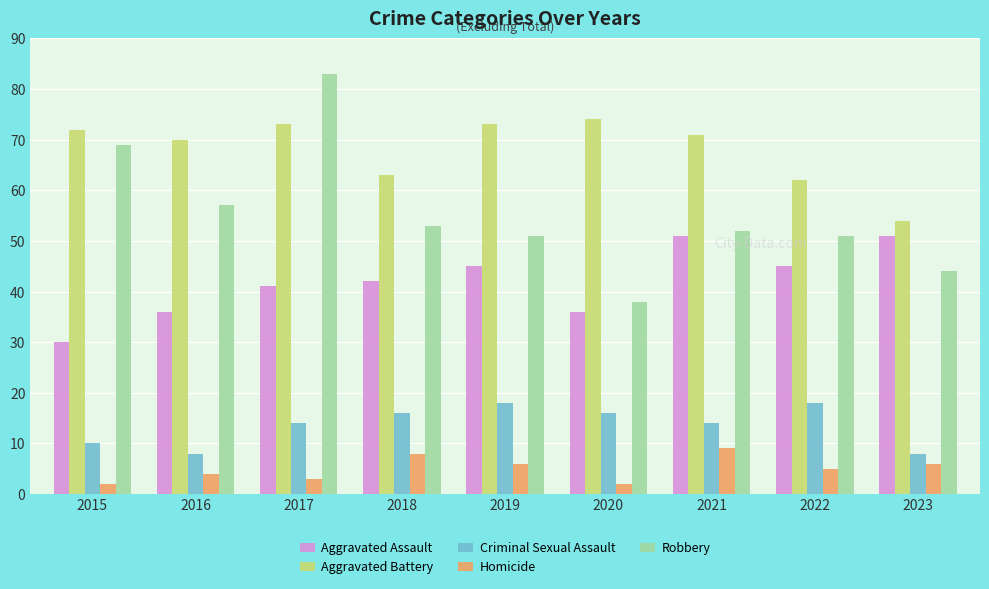

Rank the series by their maximum value, from lowest to highest.

Homicide, Criminal Sexual Assault, Aggravated Assault, Aggravated Battery, Robbery